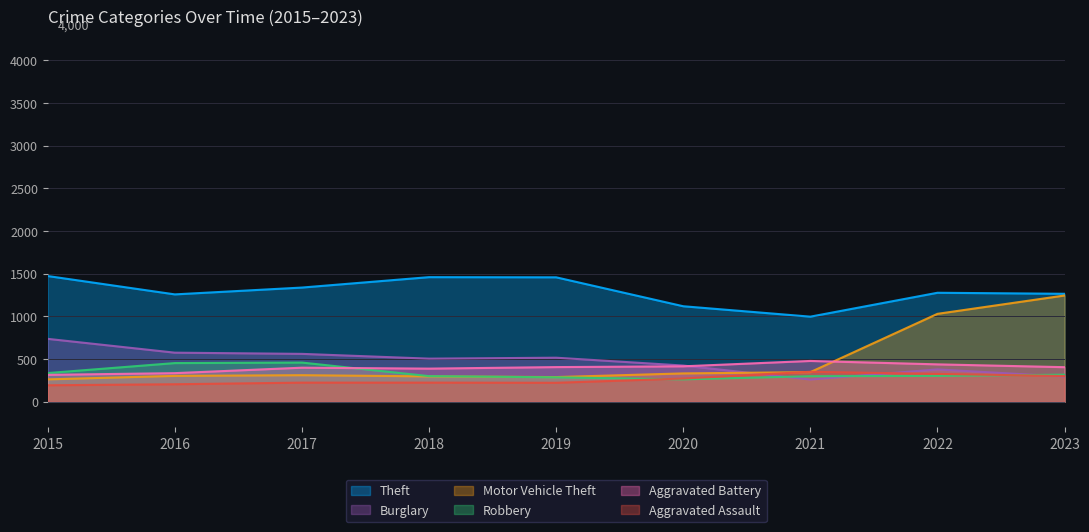

Read the Theft value at 2015.

1474